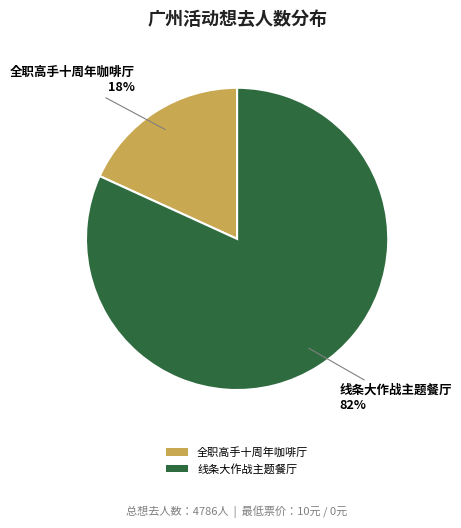

Is the sum of 全职高手十周年咖啡厅 and 线条大作战主题餐厅 greater than half?

Yes